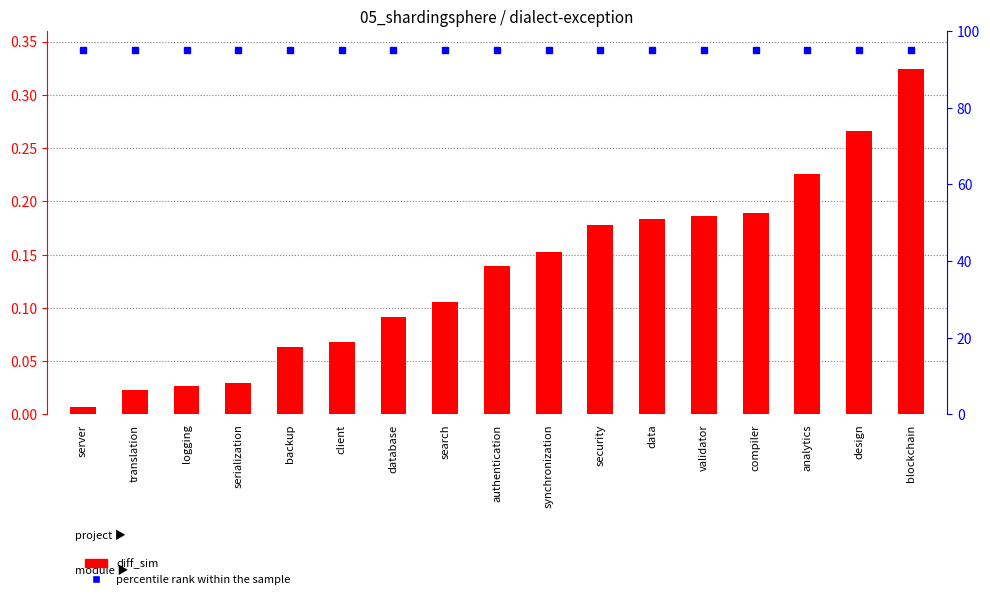

The percentile rank within the sample series shows 95.0 at design. True or false?

True